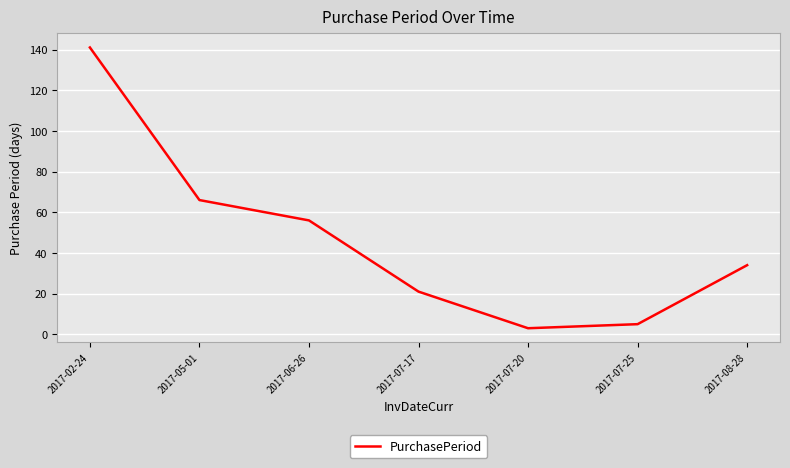

Which label corresponds to the largest value in the chart?

2017-02-24